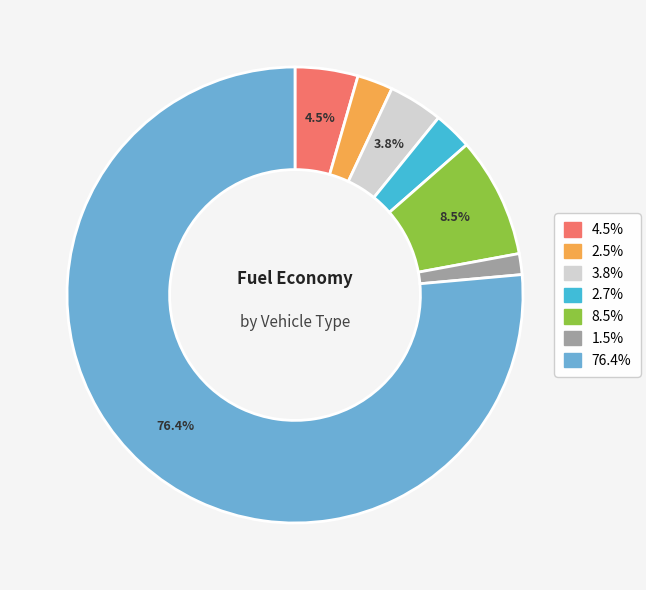

Is there a majority slice in this chart?

Yes